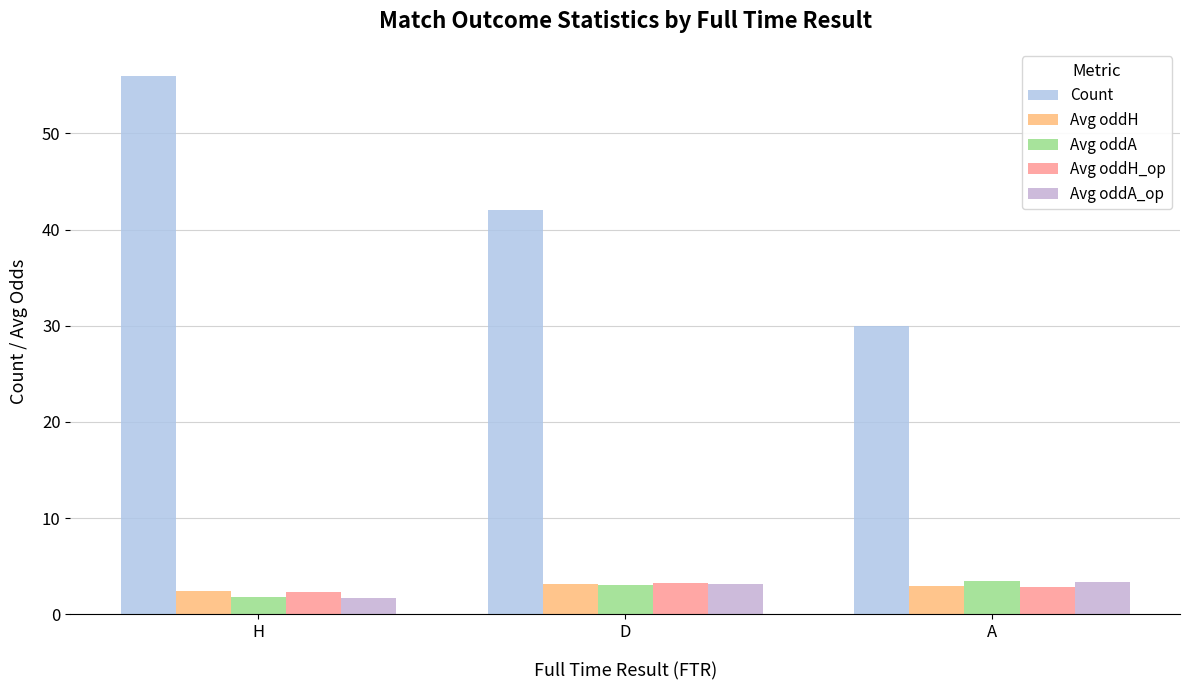

Reading right to left, extract all data points from this chart.

Count: 30.0	42.0	56.0
Avg oddH: 3.0	3.1	2.5
Avg oddA: 3.4	3.1	1.8
Avg oddH_op: 2.9	3.2	2.3
Avg oddA_op: 3.3	3.2	1.7